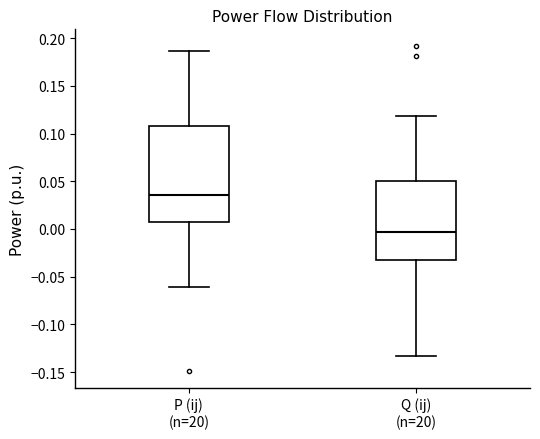

Comparing the boxes themselves (not the whiskers), which one is the tallest?

P (ij) (n=20)